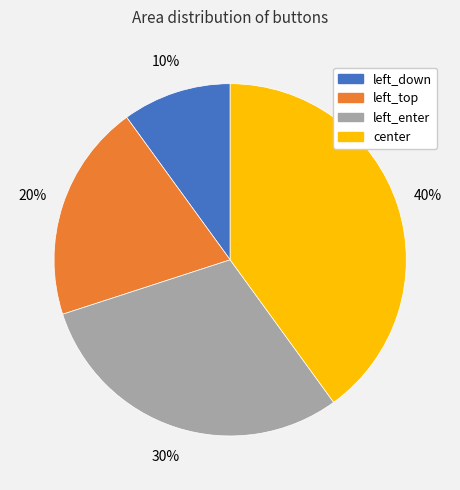

Which category has the biggest portion of the pie?

center